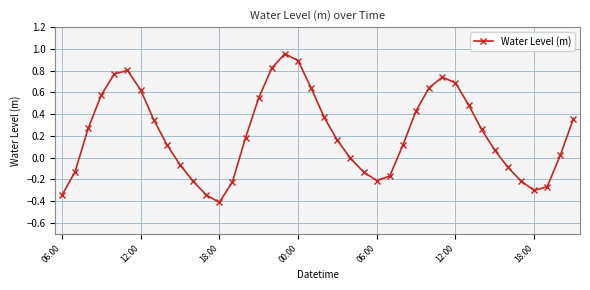

What is the difference between the maximum and minimum values?

1.4